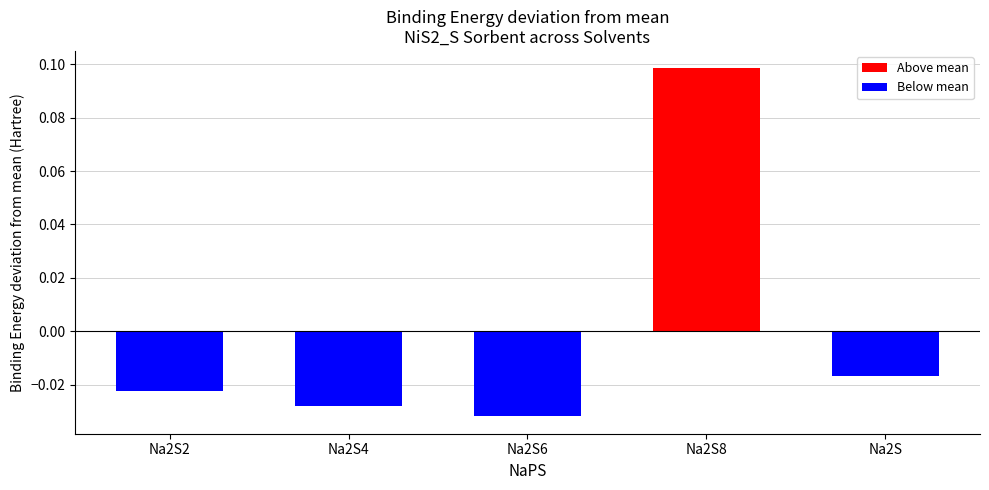

How many values exceed 0?

1